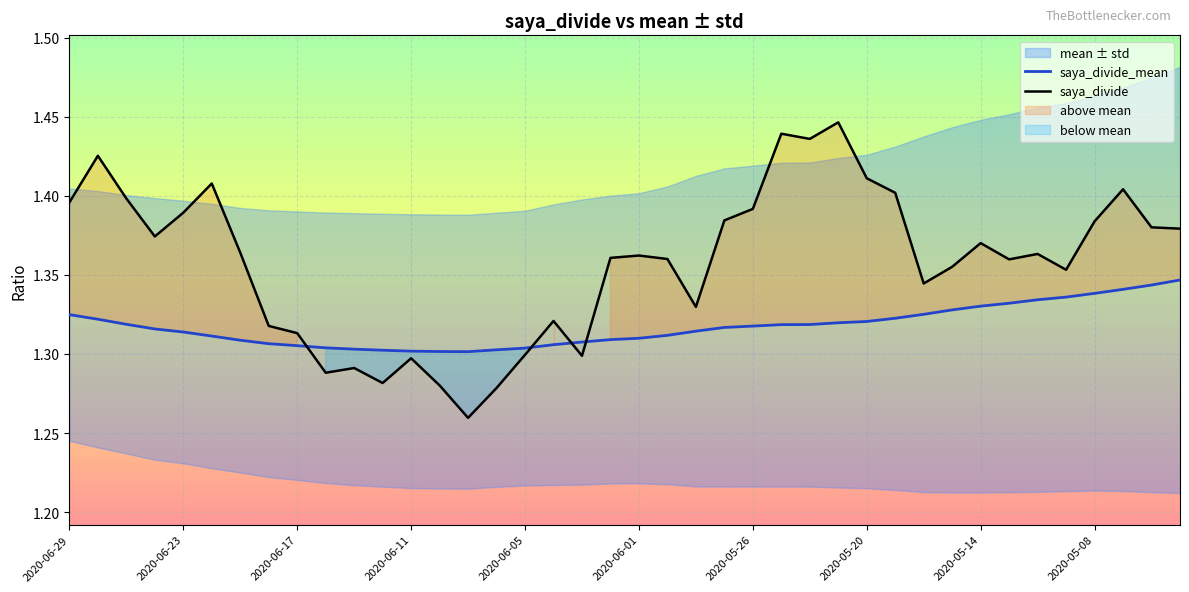

What is the value of the saya_divide point at the 3rd from the left?

1.4